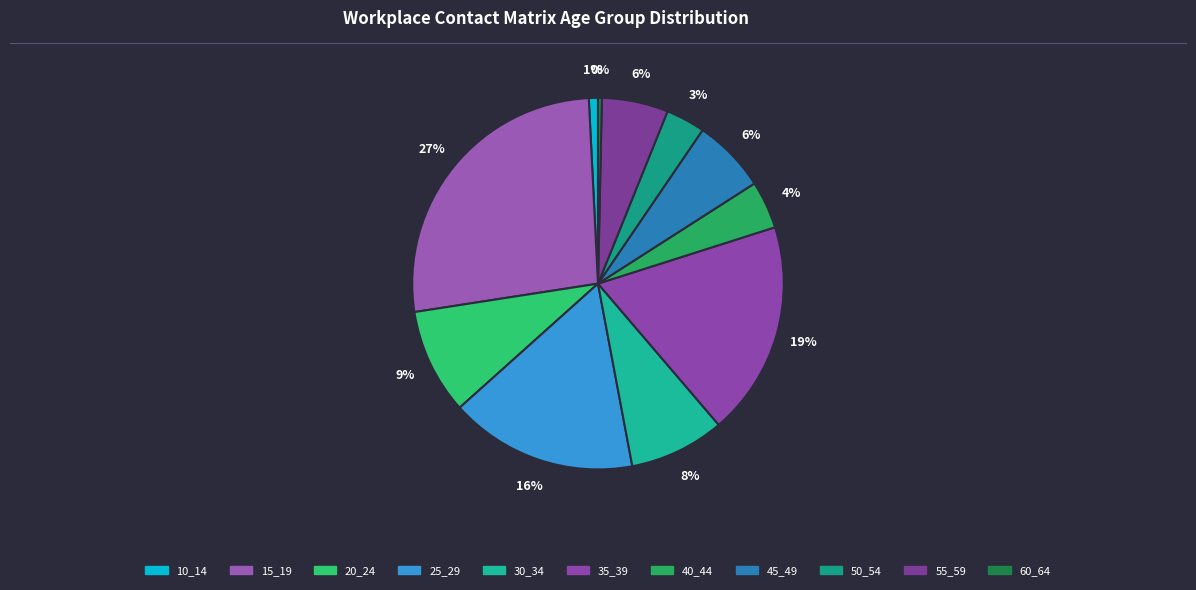

Count the number of slices in the pie.

11